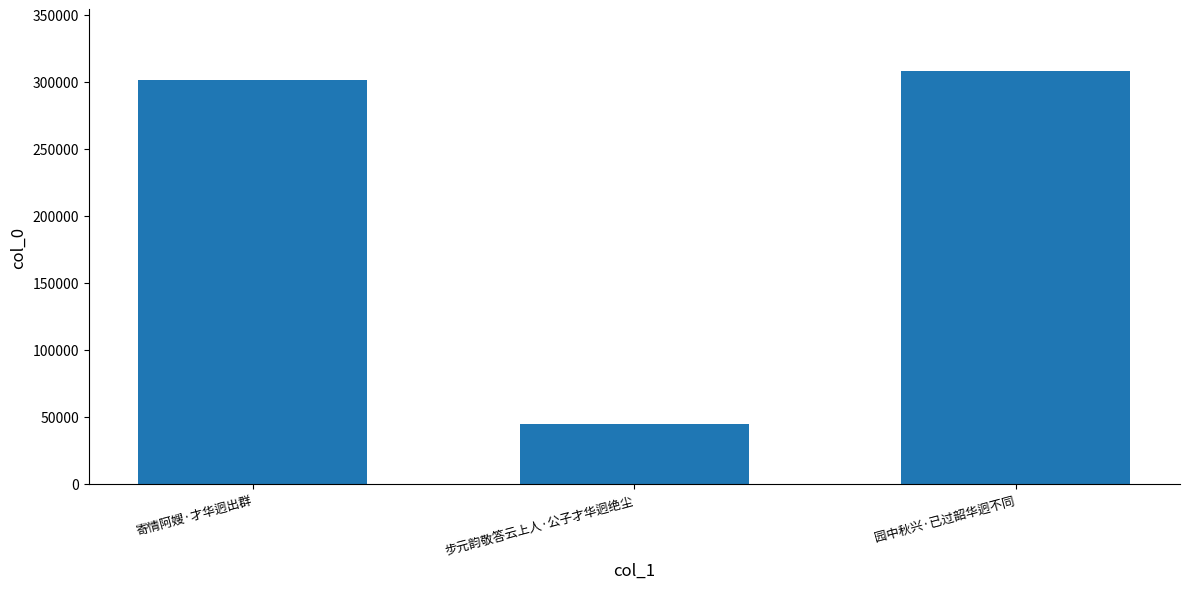

Between 园中秋兴·已过韶华迥不同 and 寄情阿嫂·才华迥出群, which is larger?

园中秋兴·已过韶华迥不同